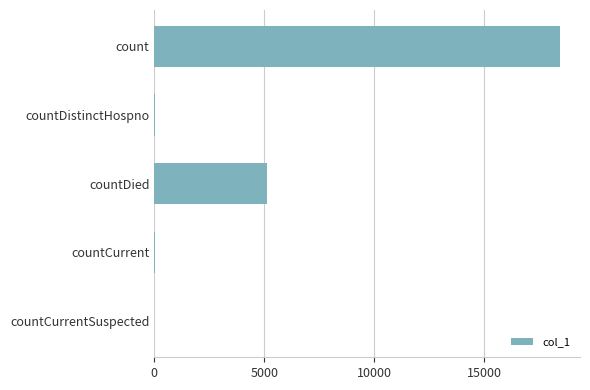

At which label is the value closest to 9210?

countDied